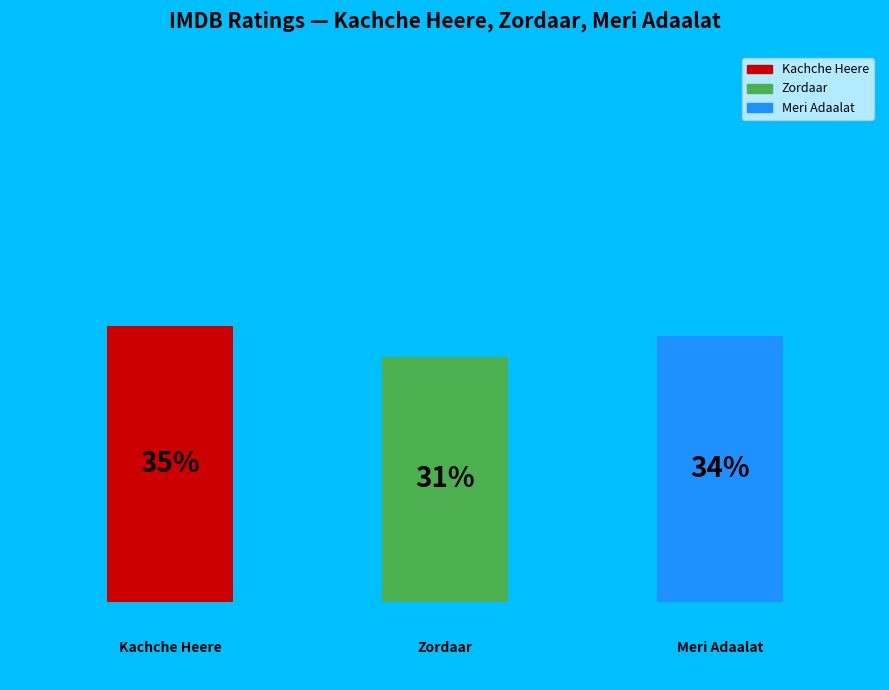

Is the sum of Zordaar and Kachche Heere greater than half?

Yes